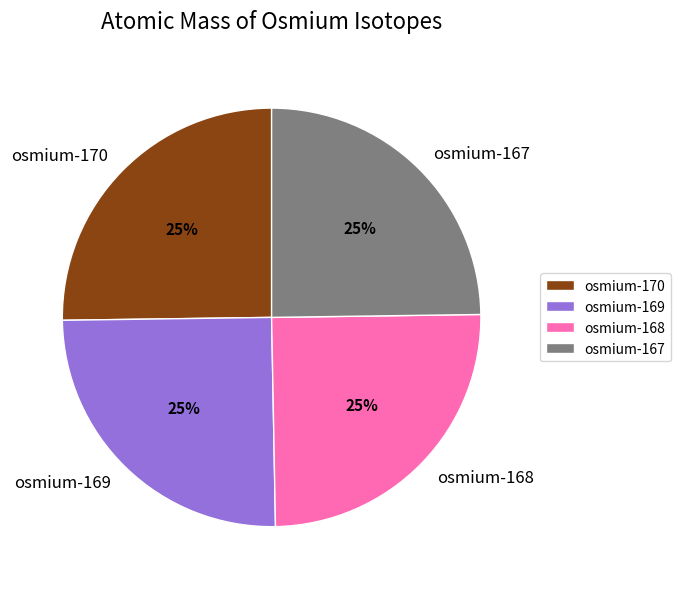

Is it true that osmium-167 is 34% of the pie?

False